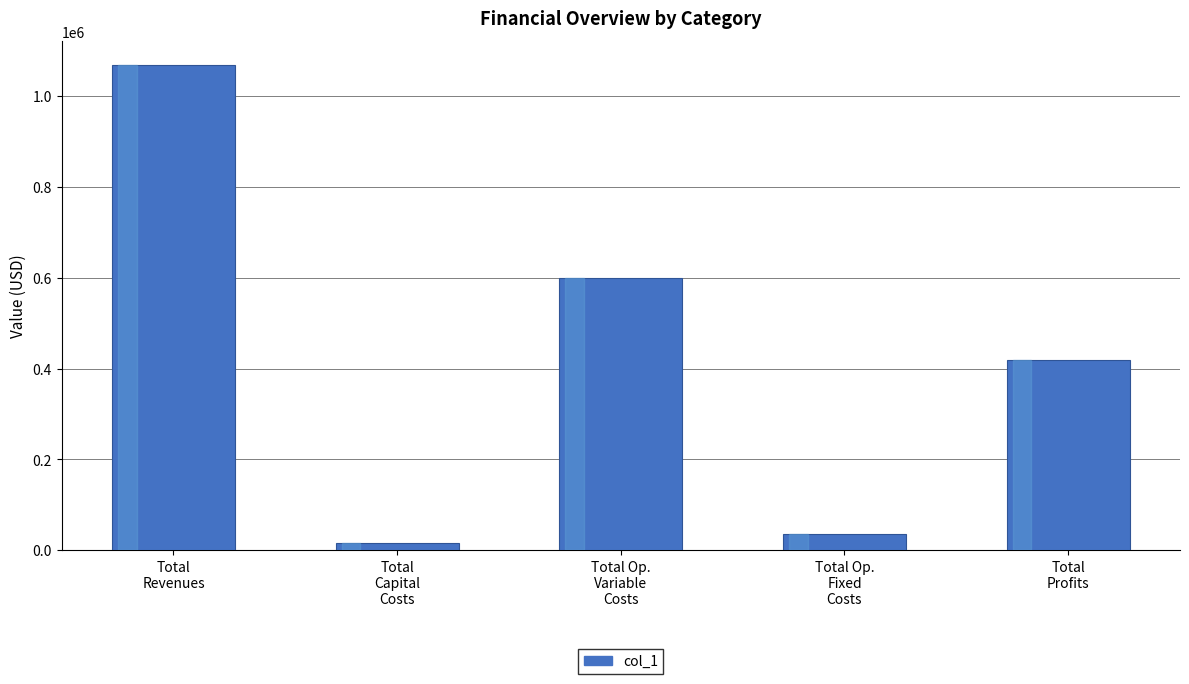

What is the change in value from Total
Capital
Costs to Total Op.
Fixed
Costs?

+19309.0